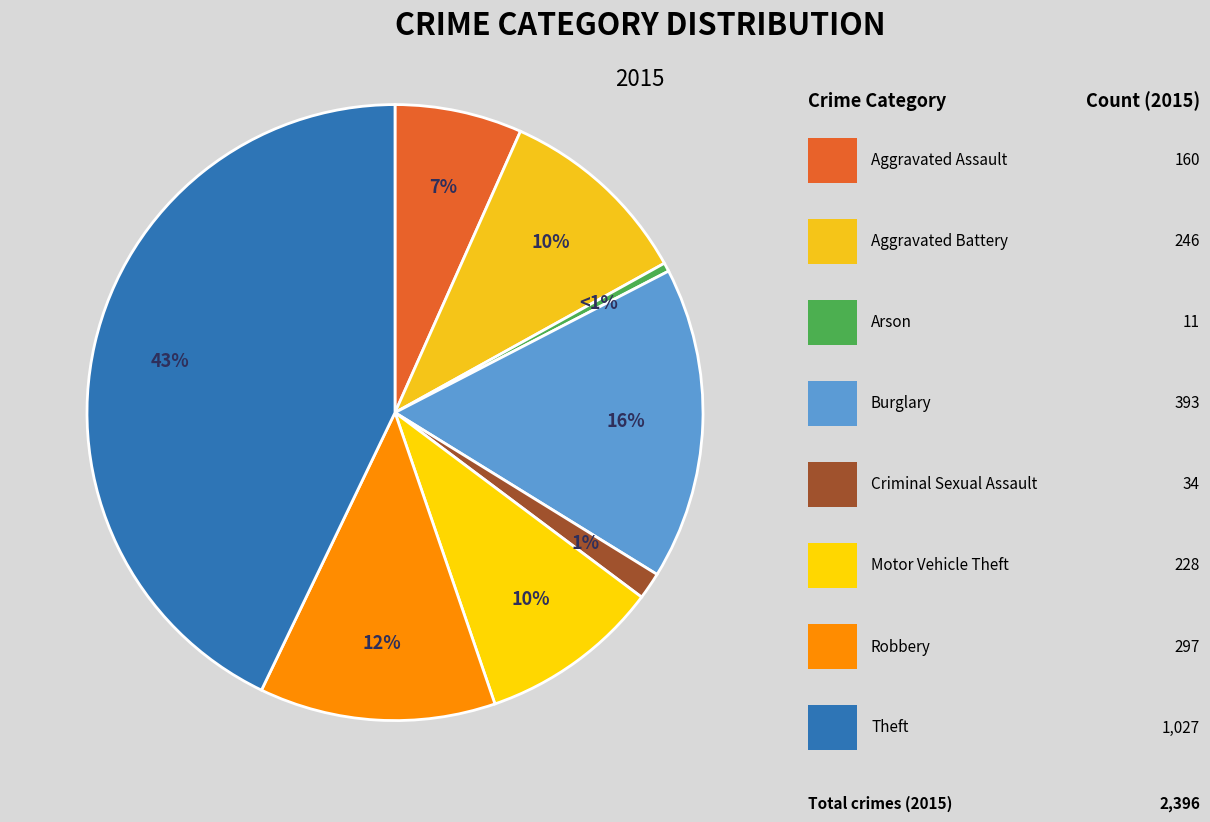

Is there a majority slice in this chart?

No